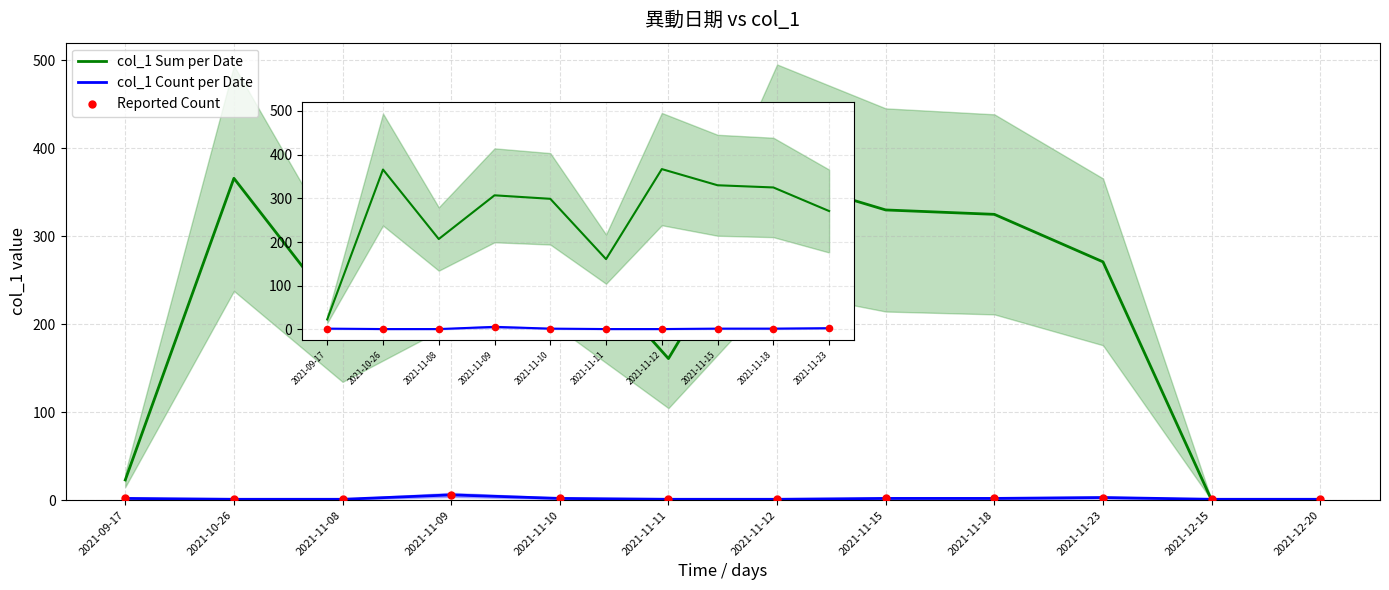

Is the value of Reported Count at 2021-11-18 greater than the value of col_1 Sum per Date at 2021-11-18?

No